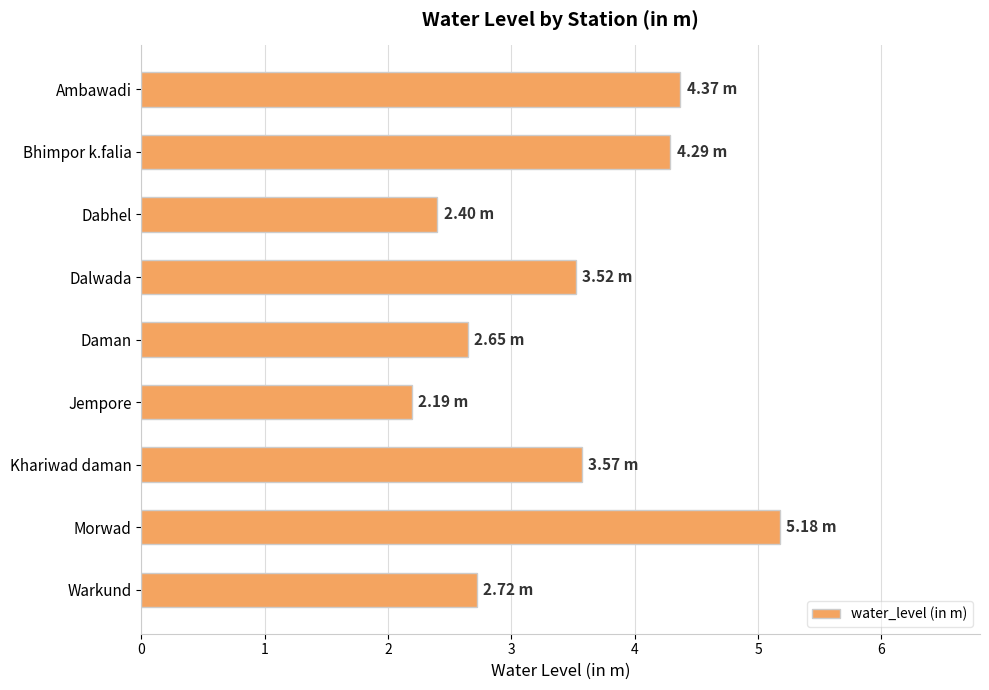

How many bars are there in total?

9